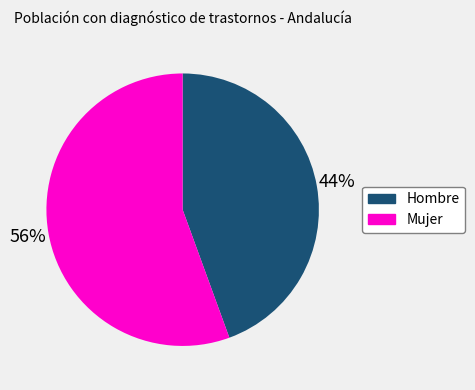

To the nearest percent, what portion does Hombre represent?

44%